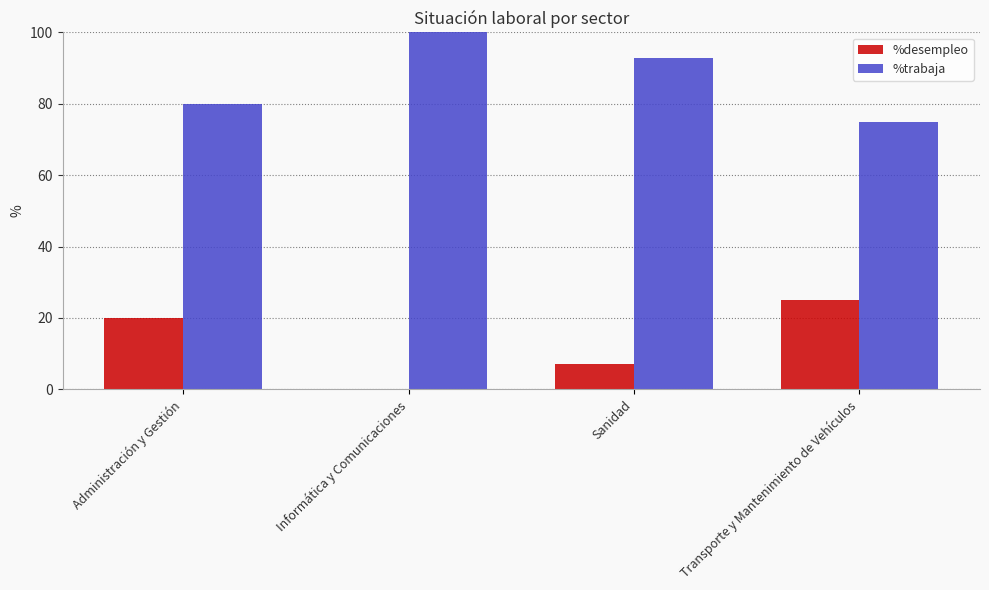

The %desempleo series shows 3.6 at Sanidad. True or false?

False